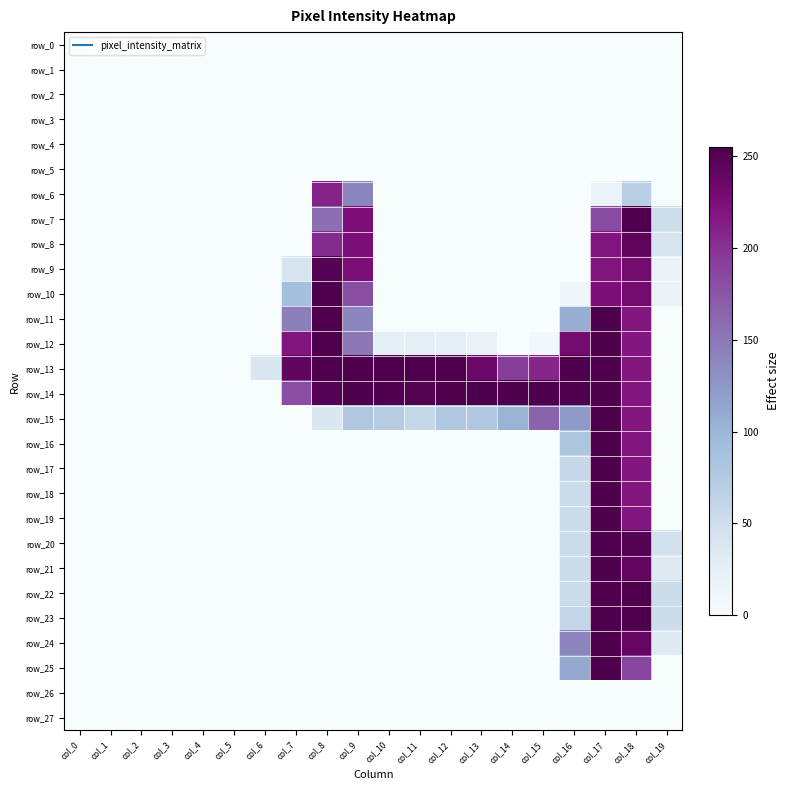

The value of row_17 at col_5 is 102. True or false?

False